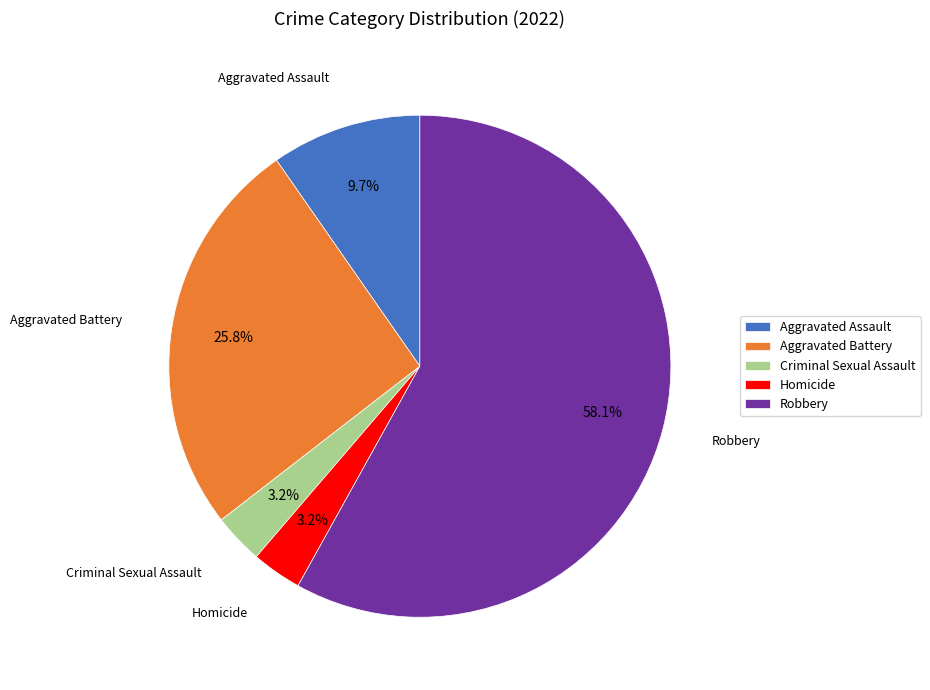

To the nearest percent, what is the average slice percentage?

20%